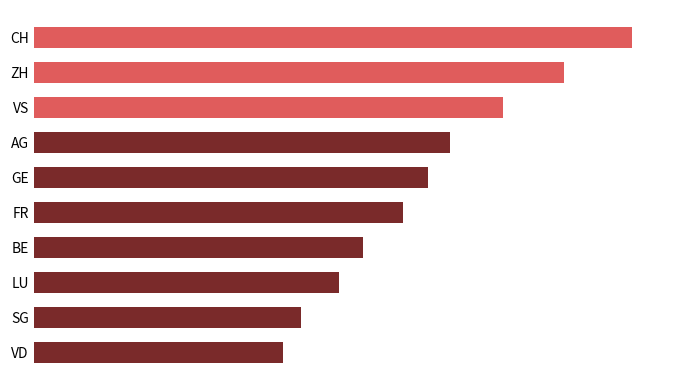

Are the bars horizontal?

Yes